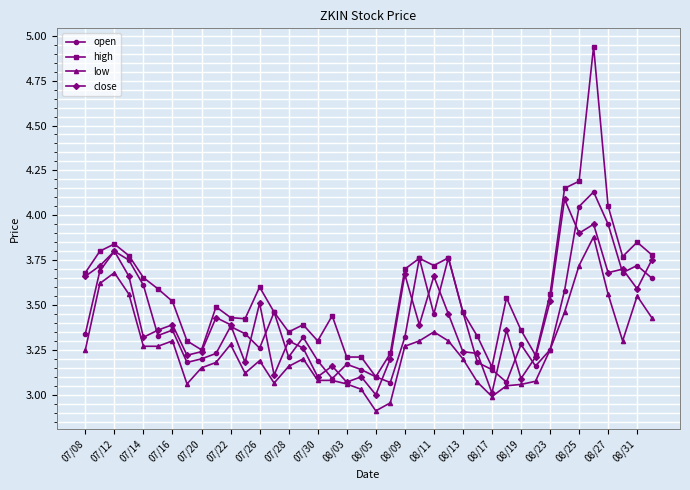

Which series has the widest spread of values?

high